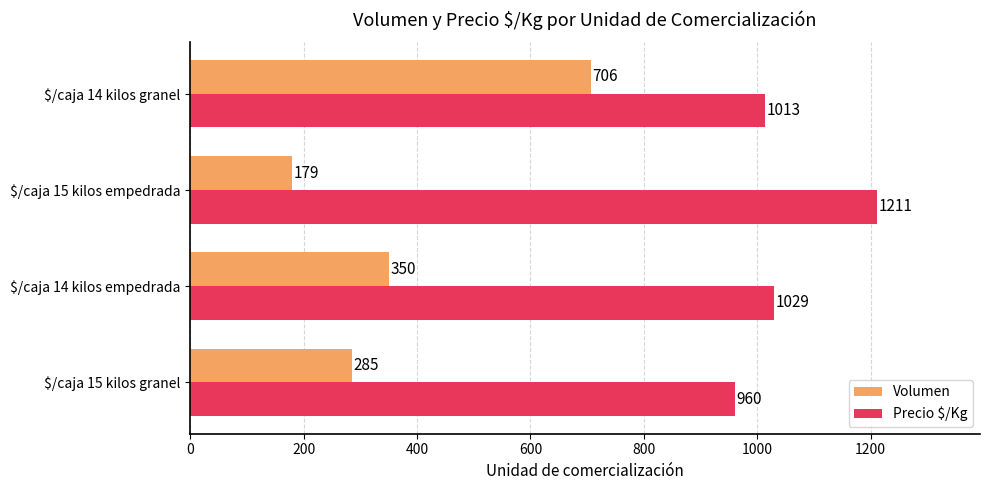

Count the Volumen values in the range 285 to 706.

3